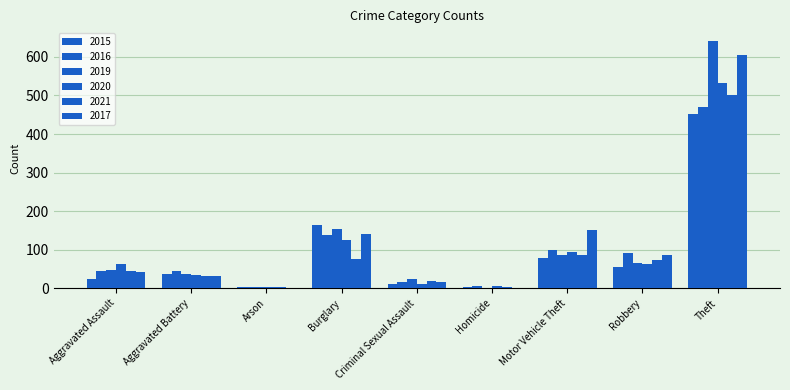

Are the bars horizontal?

No